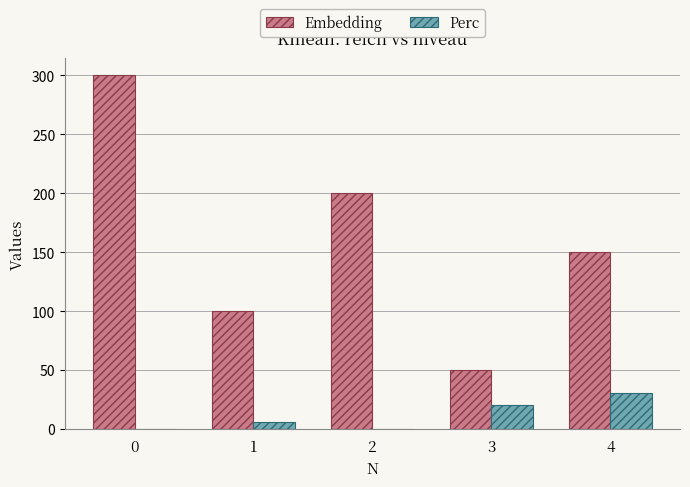

Read the Perc value at 3.

20.3